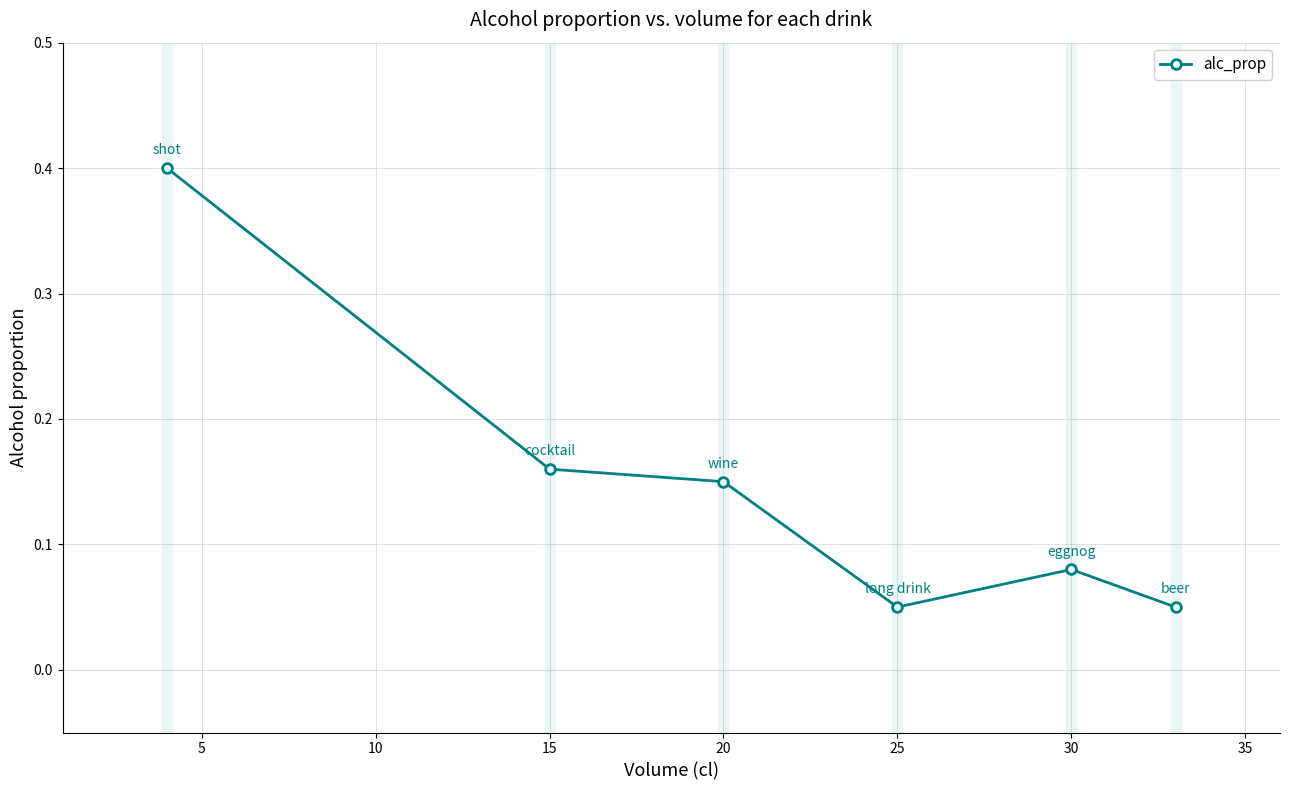

How many values are between 0 and 1?

6